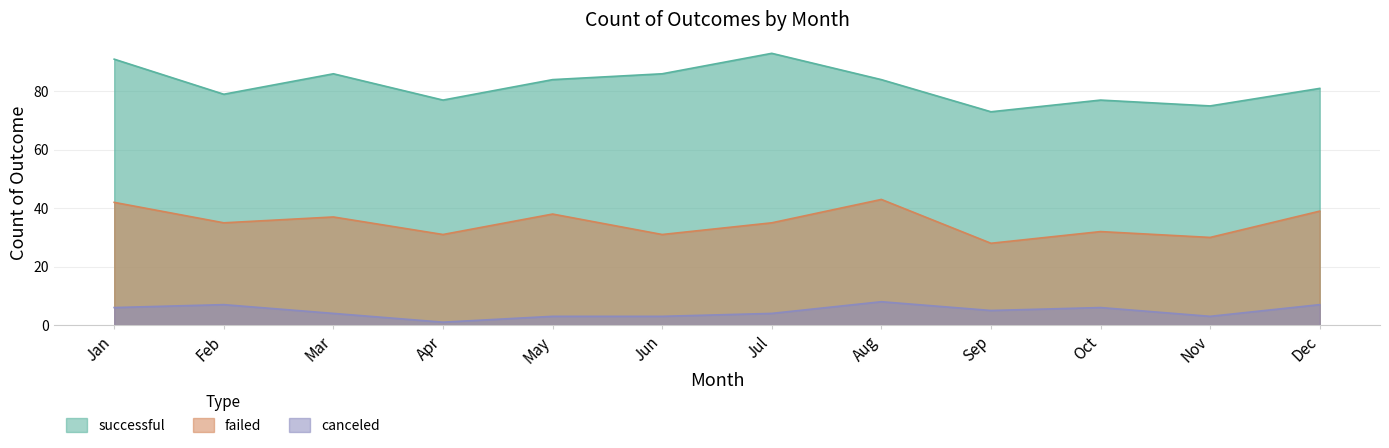

Is it true that failed equals 53 at Jul?

False